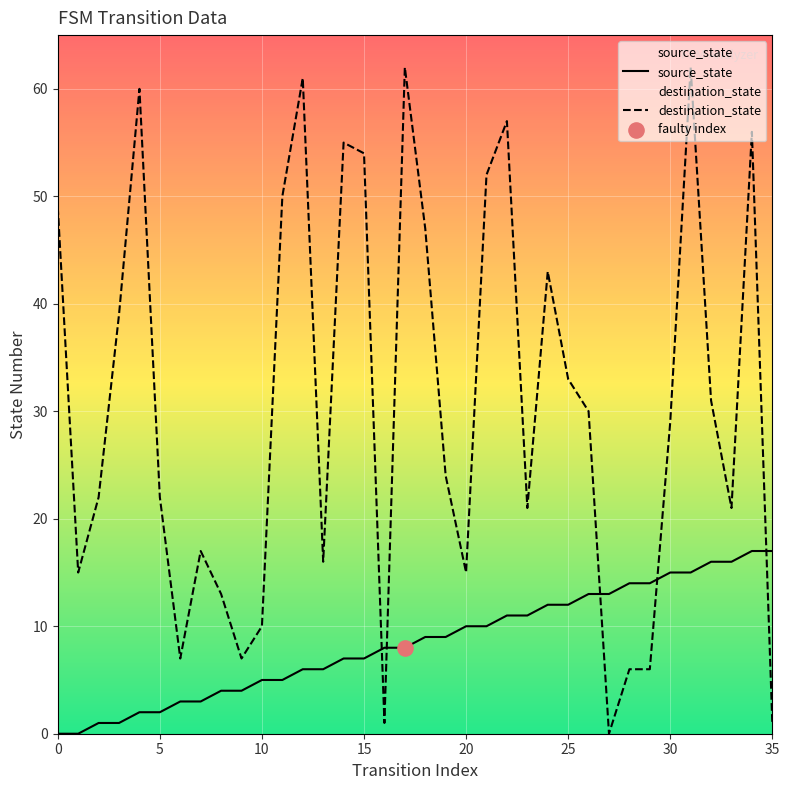

Which series contains the highest Y value?

destination_state